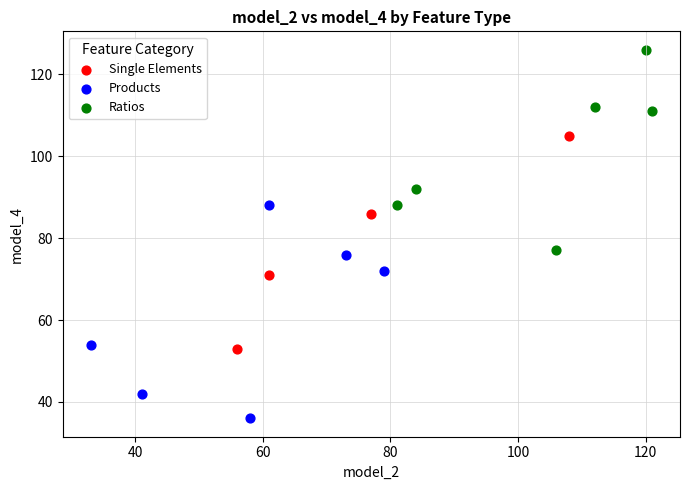

Which series contains the lowest Y value?

Products